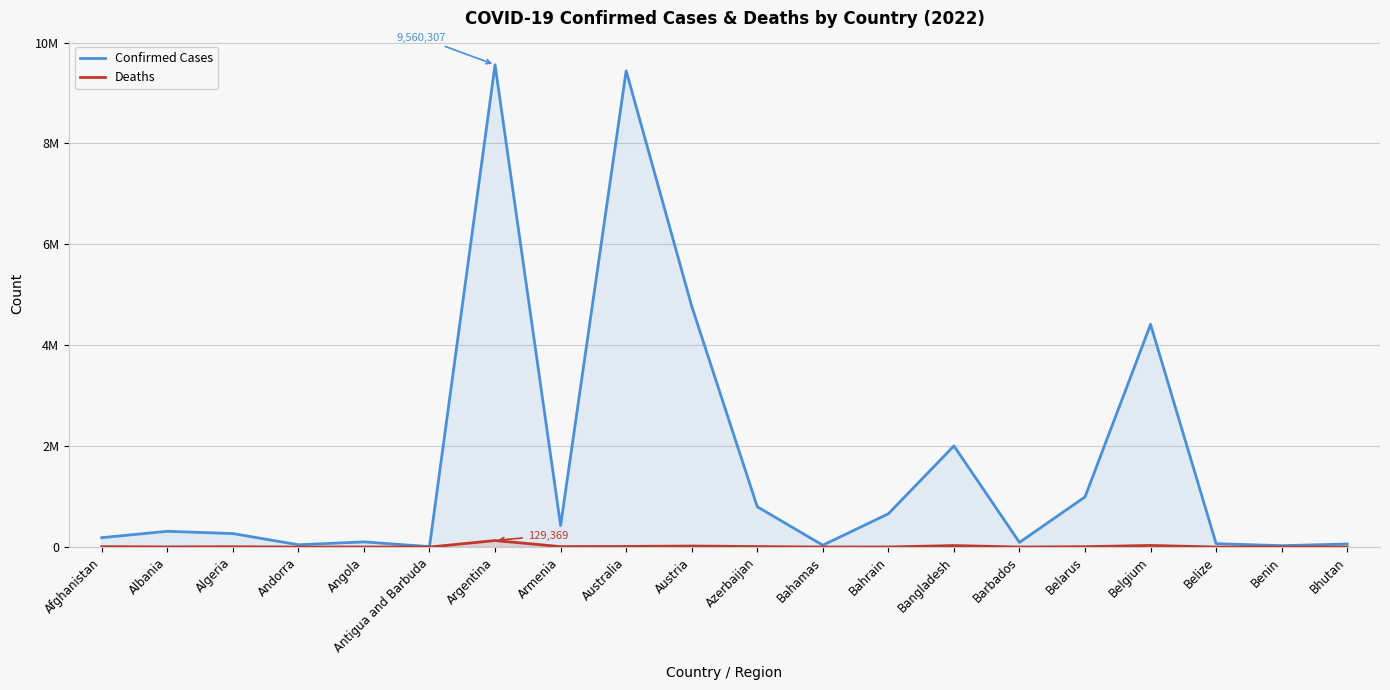

What are all the series names shown in the legend?

Confirmed Cases, Deaths